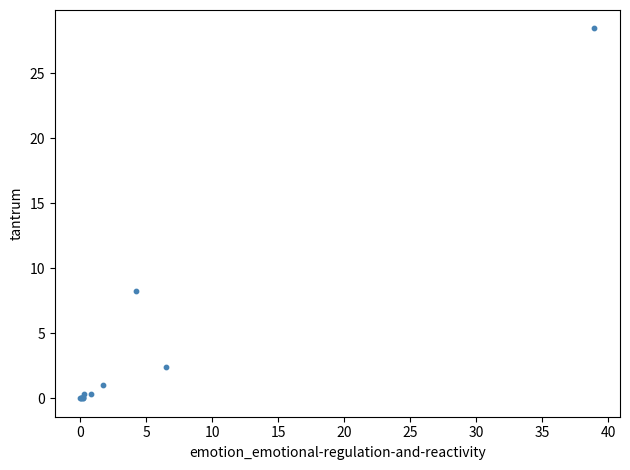

What Y value in the scatter plot is closest to 14?

8.3